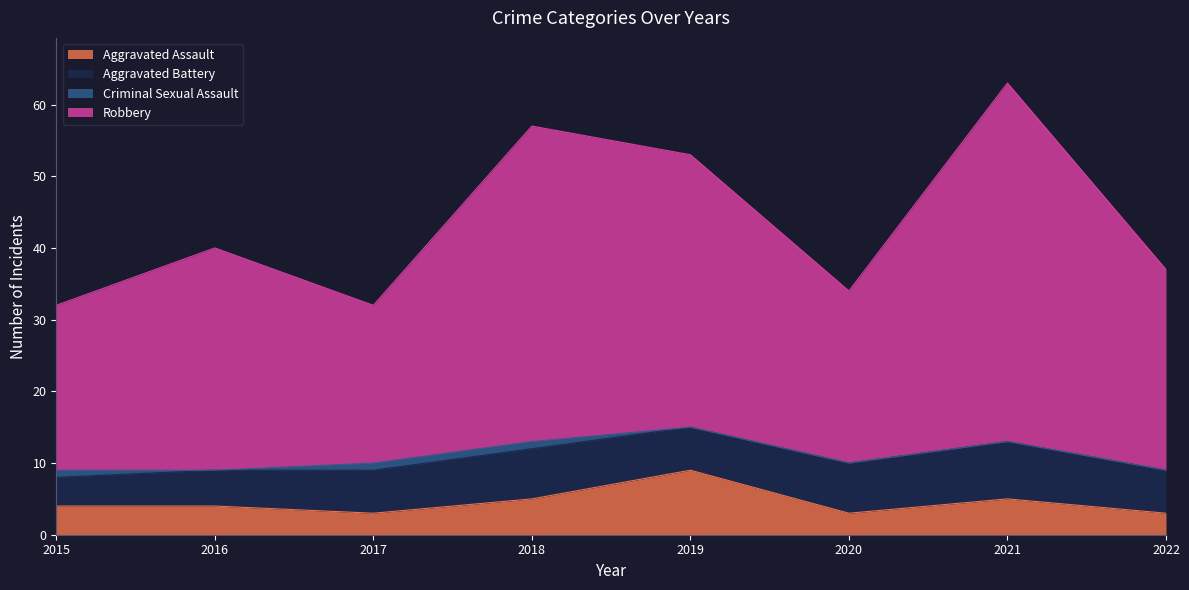

True or false: Robbery has a value of 48 at 2022.

False